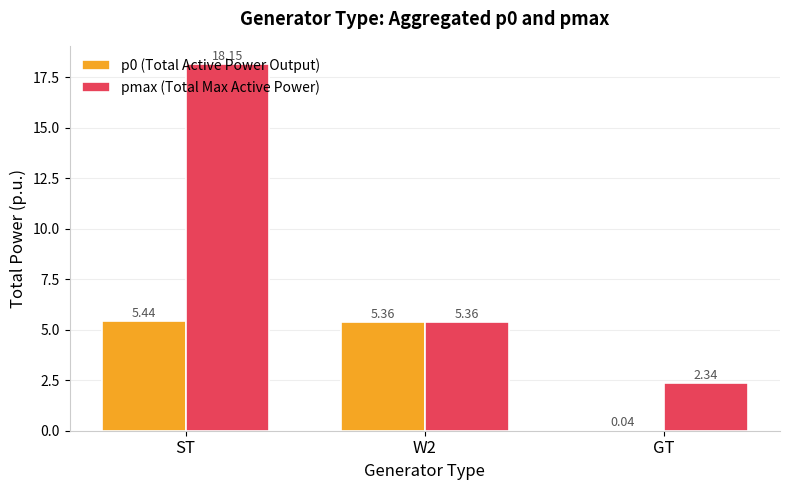

At which label does p0 (Total Active Power Output) reach its peak?

ST